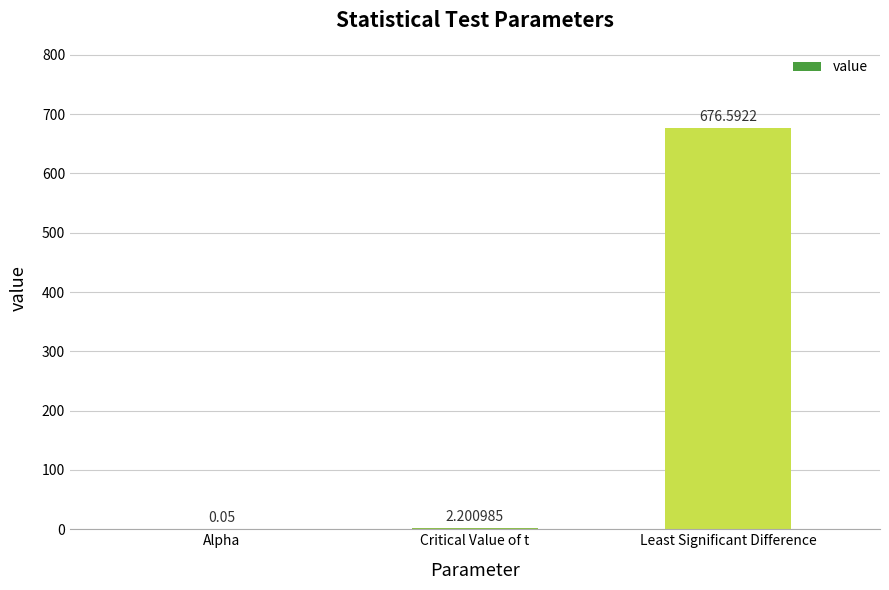

How many series are shown in this chart?

1